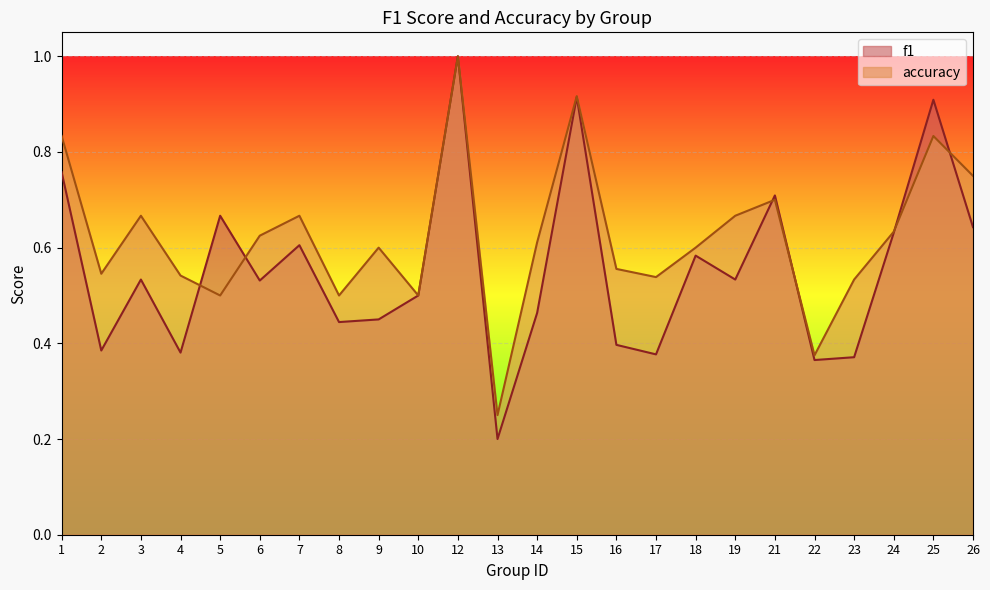

What is the difference between the maximum and second lowest values in the accuracy series?

0.6